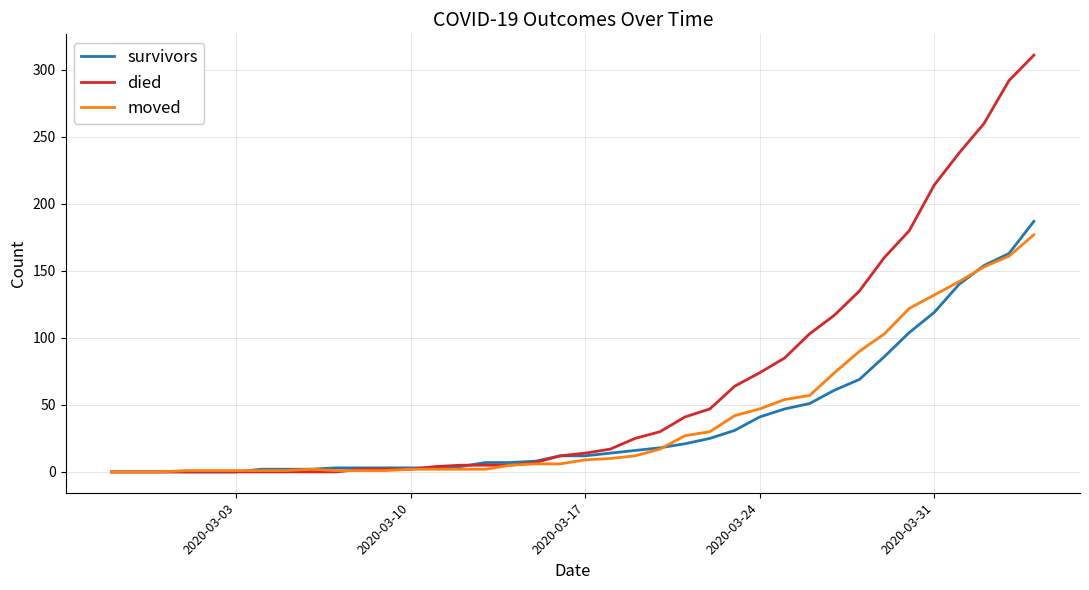

What is the maximum value shown in the chart?

311